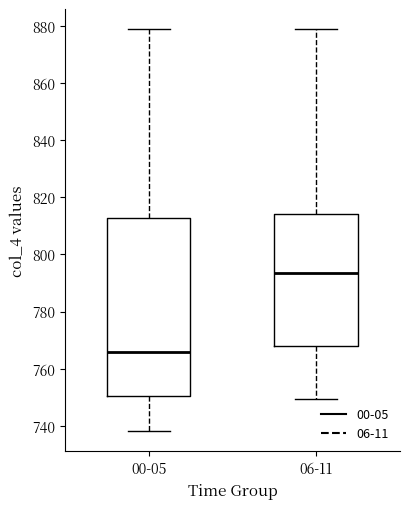

Which box's median line is the lowest?

00-05